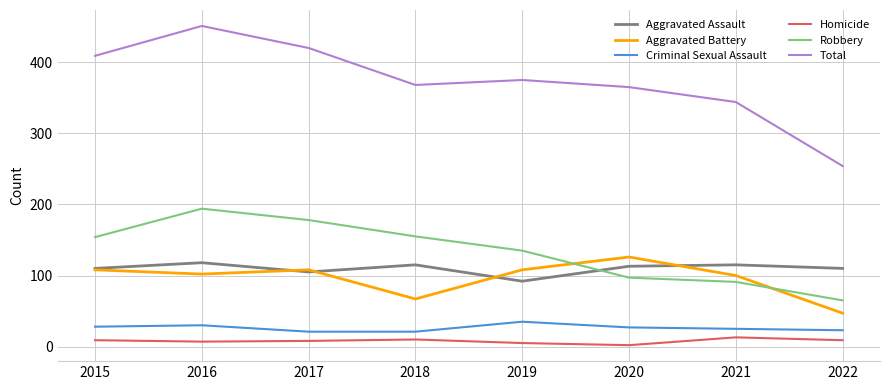

At which category is the sum across all series the highest?

2016